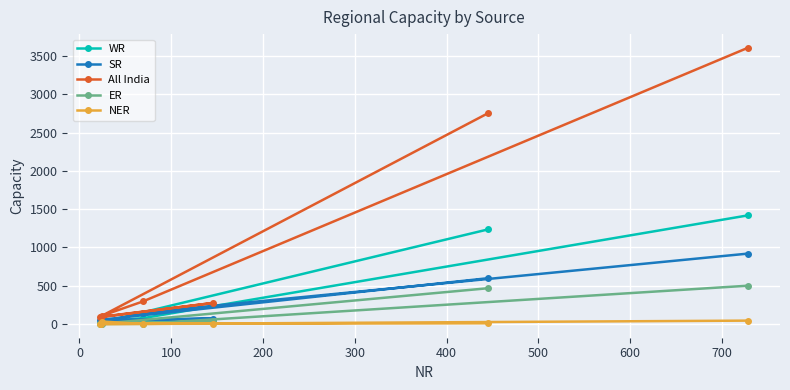

Reading left to right, extract all data points from this chart.

WR: 1234	16	23	31	37	75	1417
SR: 597	53	70	34	17	147	918
All India: 2751	91	273	89	109	293	3605
ER: 466	0	32	0	0	1	499
NER: 8	0	4	0	31	0	43